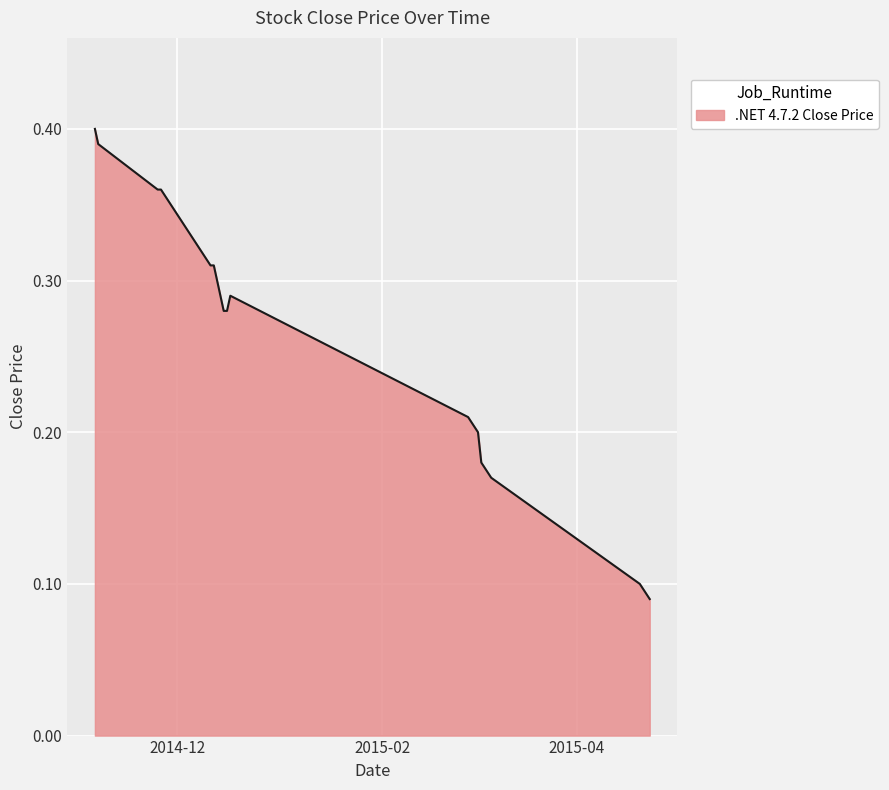

How many lines are shown in the chart?

1